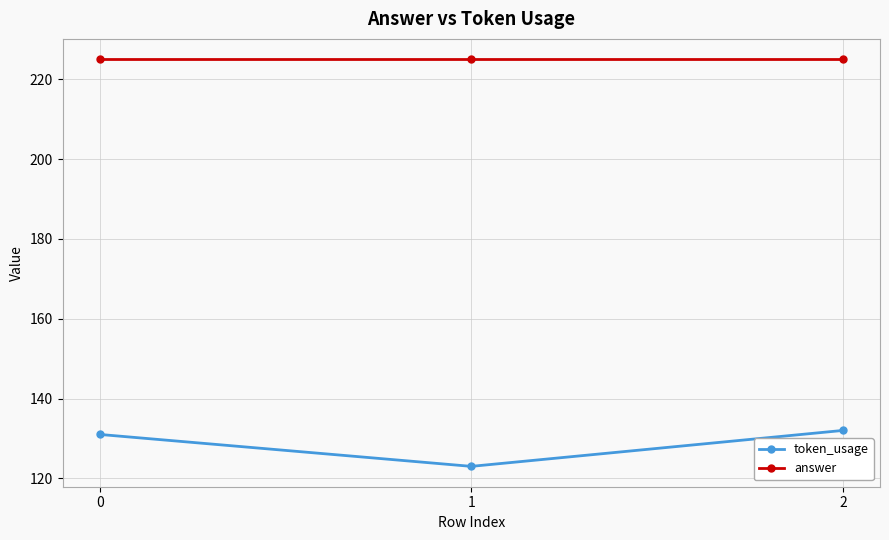

What is the total value across all series at 1?

348